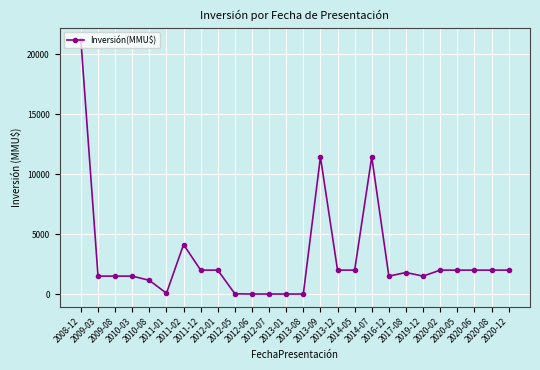

True or false: there are more than 1 points higher than both neighbors.

True